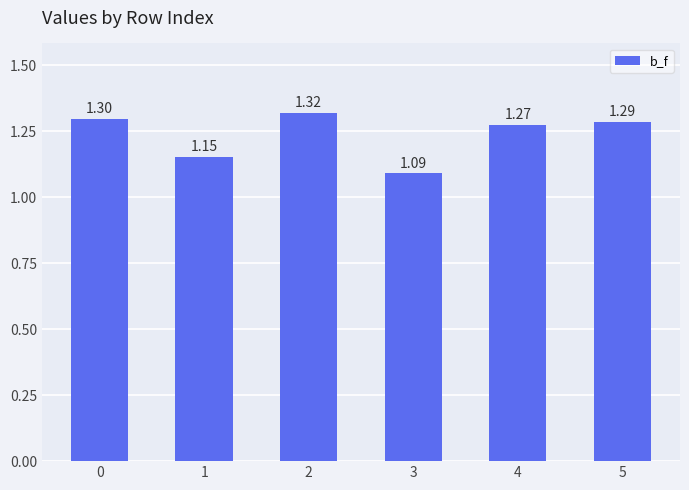

How many data points does each series have?

6